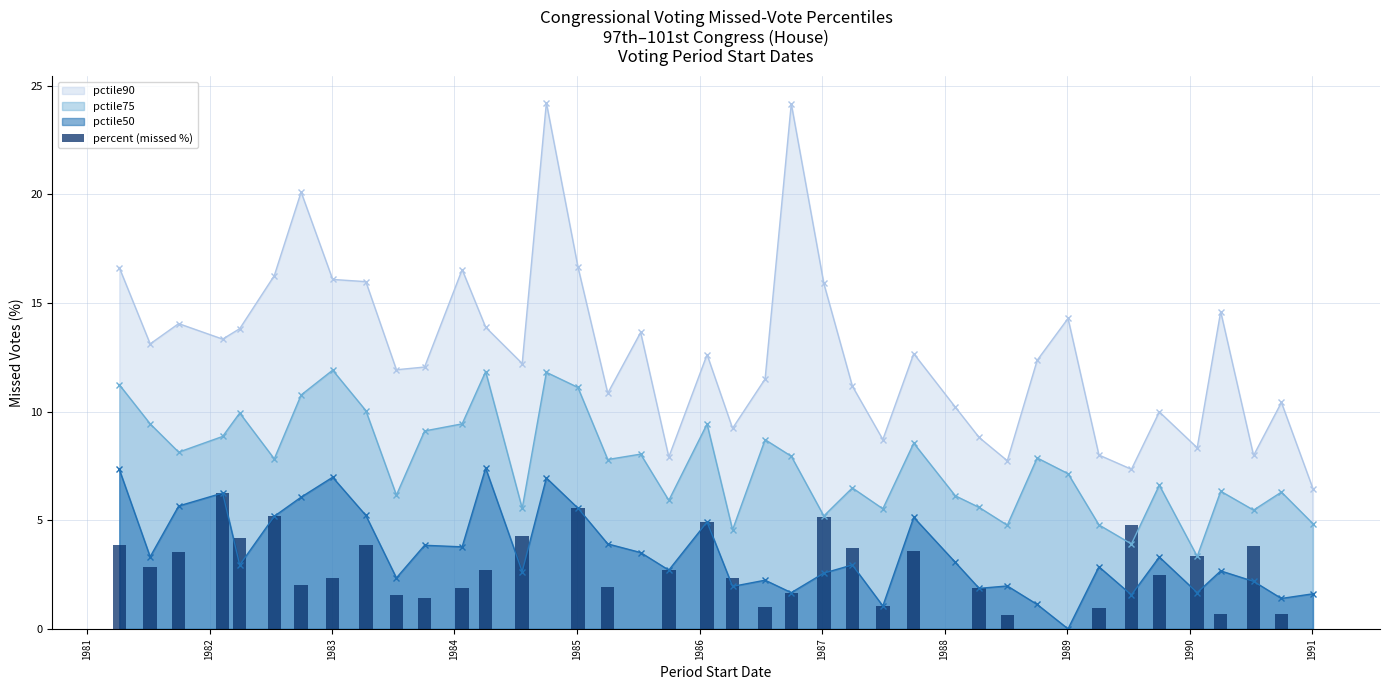

What is the minimum value for pctile90?

6.5